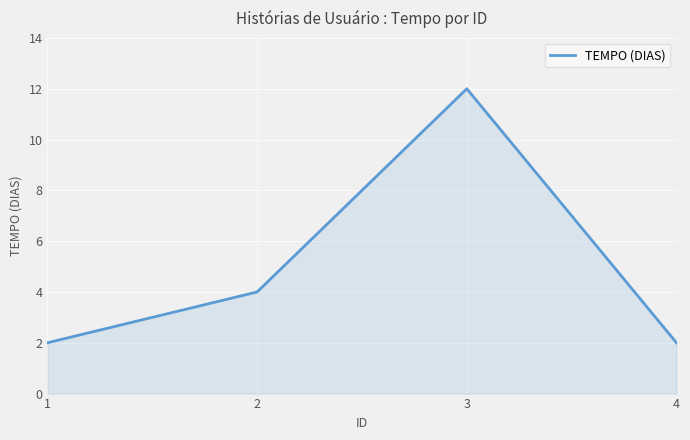

What is the maximum value shown in the chart?

12